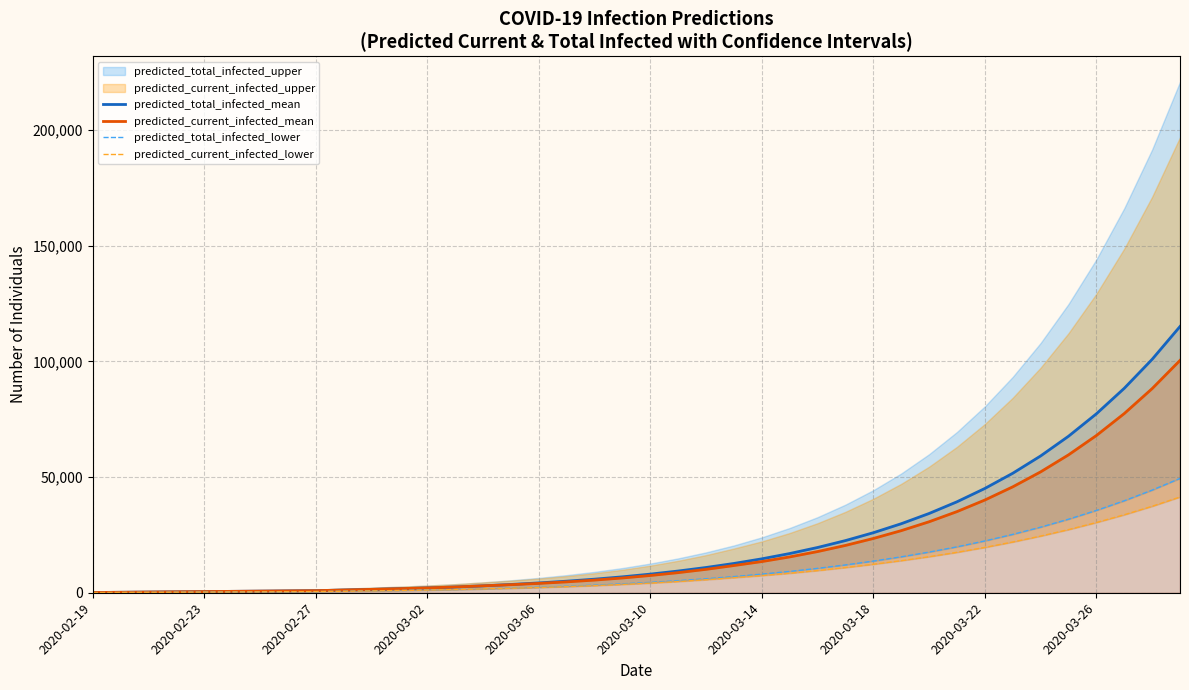

At which category is the sum across all series the highest?

39